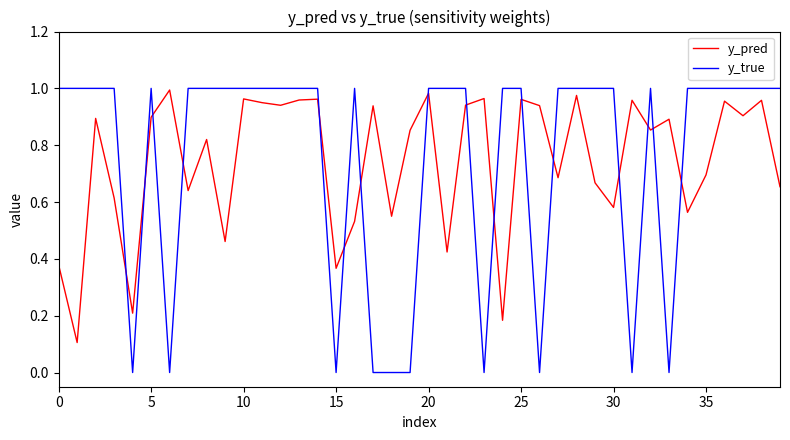

Which series has the widest spread of values?

y_true